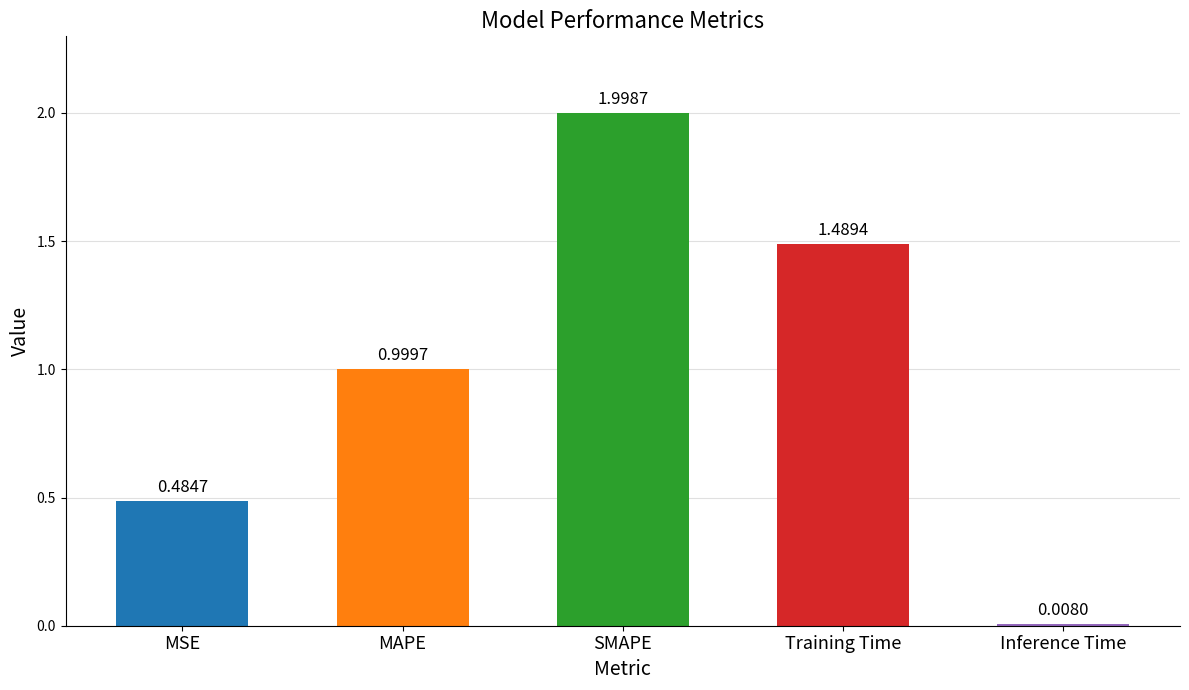

List the labels in order of value, largest first.

SMAPE, Training Time, MAPE, MSE, Inference Time